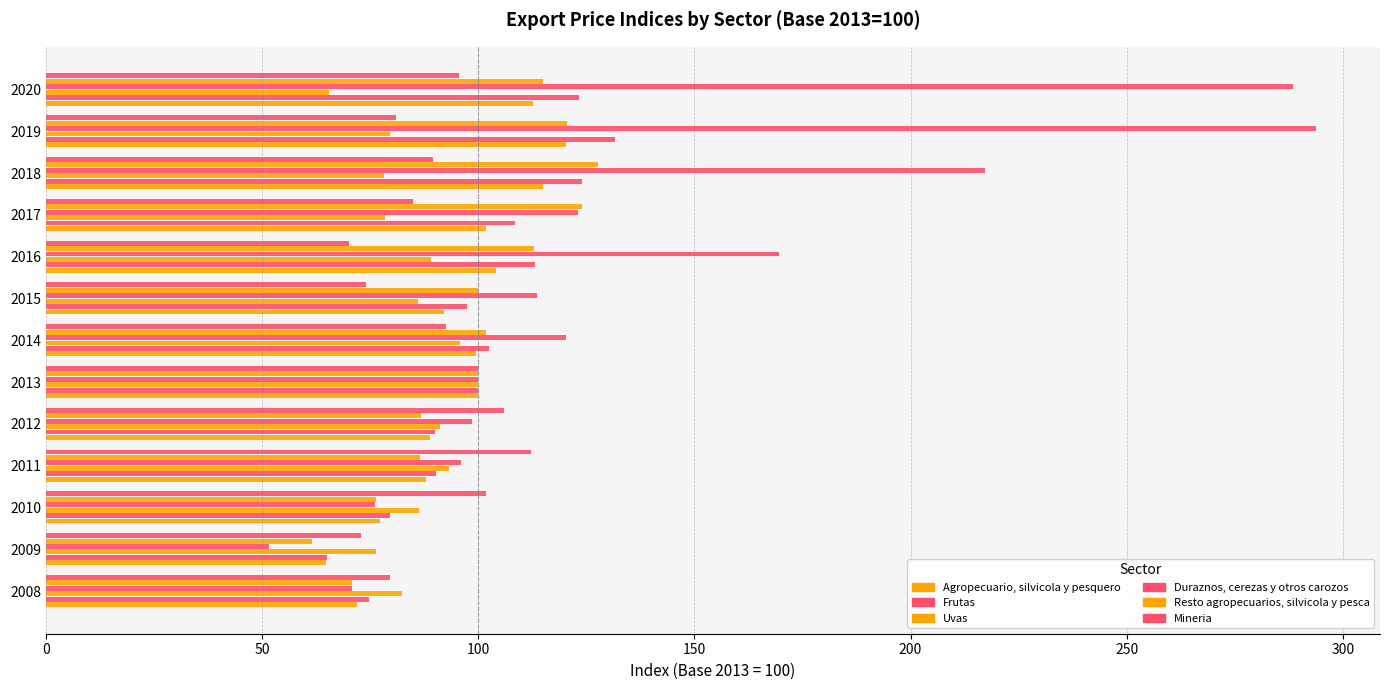

How many values in the Frutas series are below 100?

6